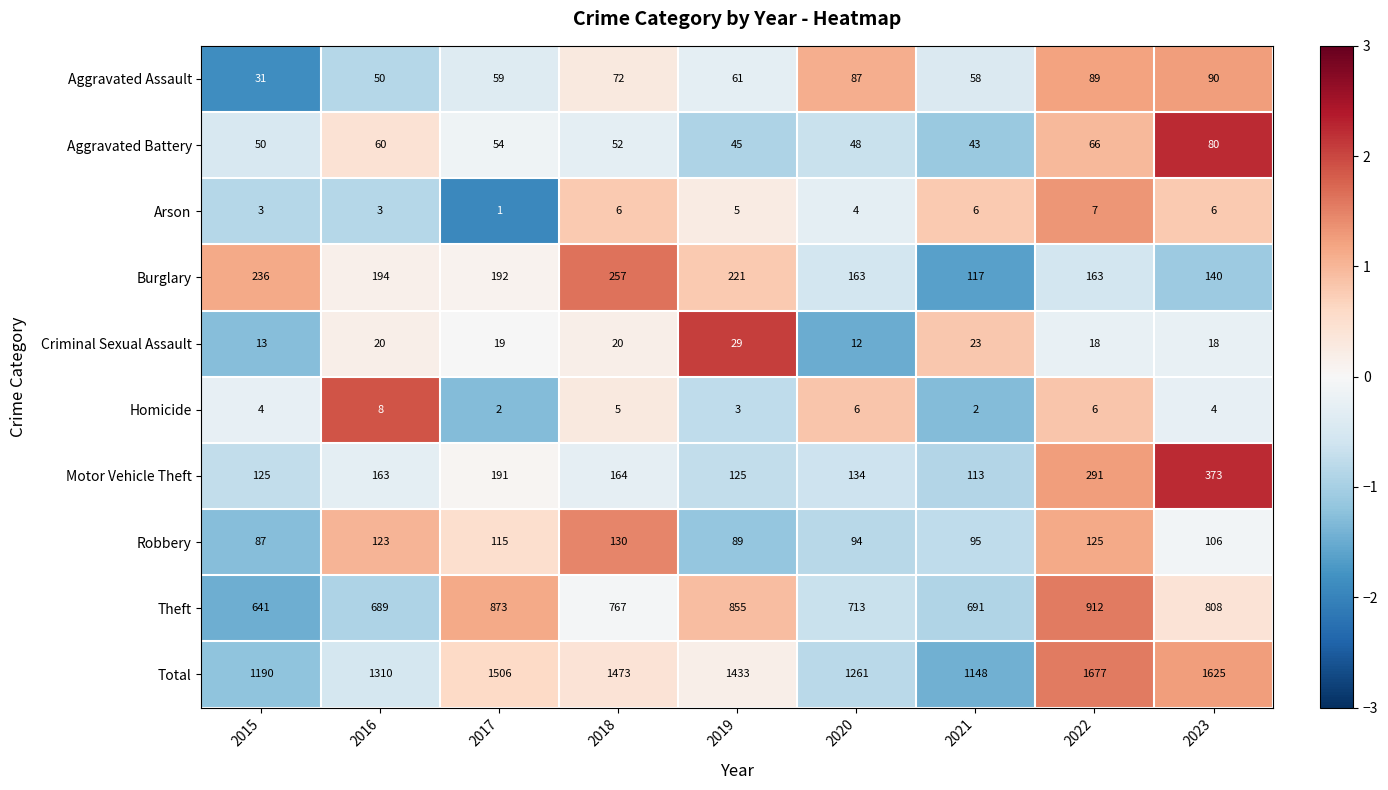

Between 2015 and 2019, which series saw the biggest shift?

Total